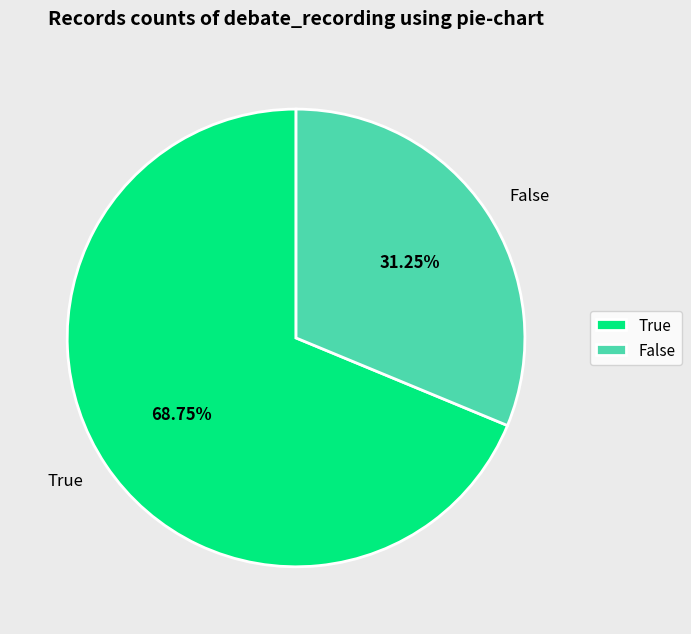

What is the largest slice in the pie chart?

True